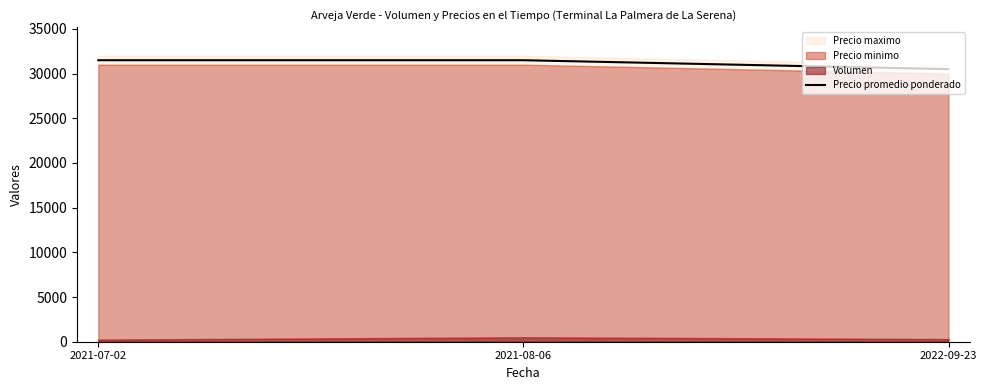

What position from the left is 2021-08-06?

2